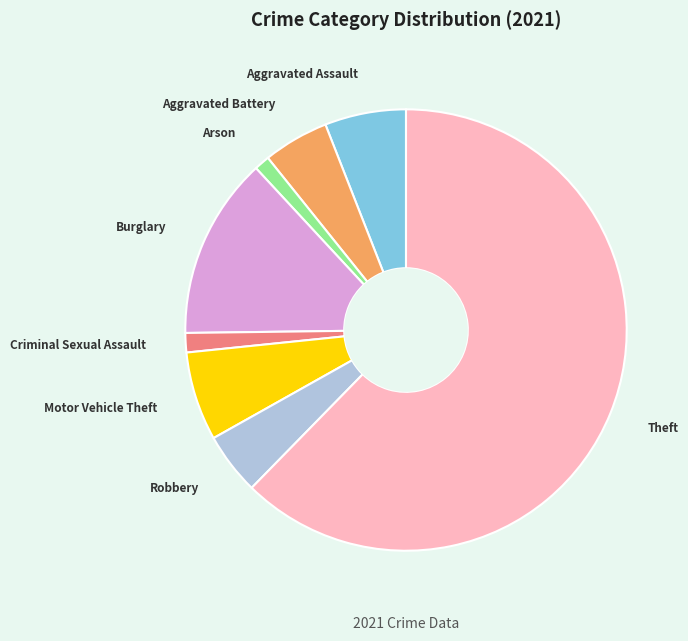

How many segments does this pie chart have?

8